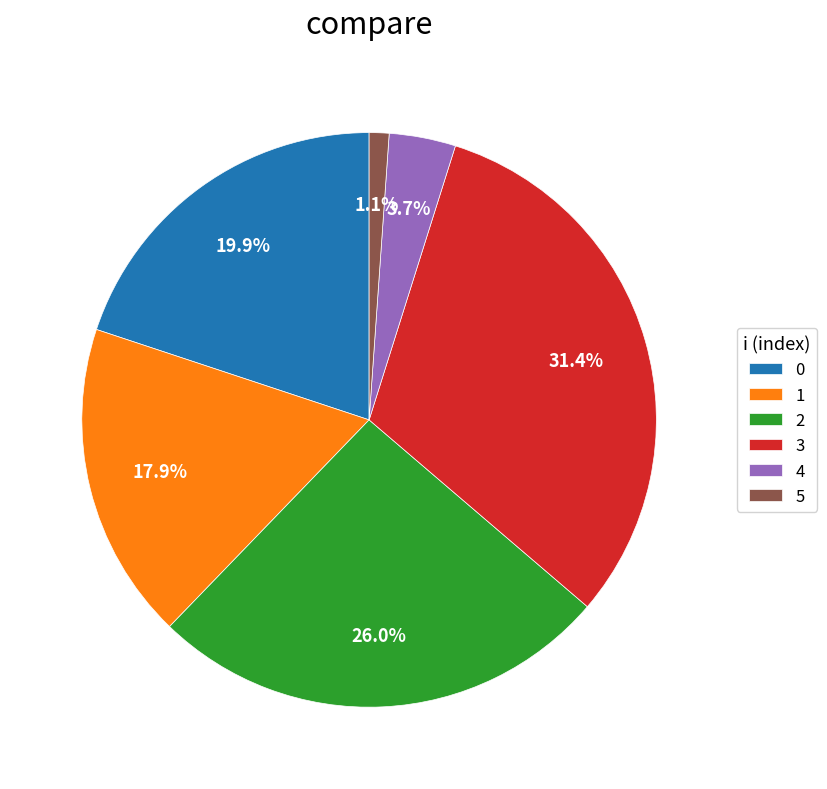

Is there any slice that represents more than half of the pie?

No